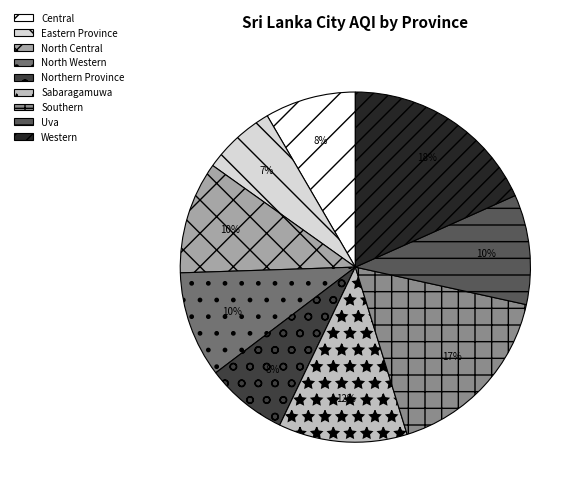

To the nearest percent, what is the combined percentage of Eastern Province and Southern?

24%